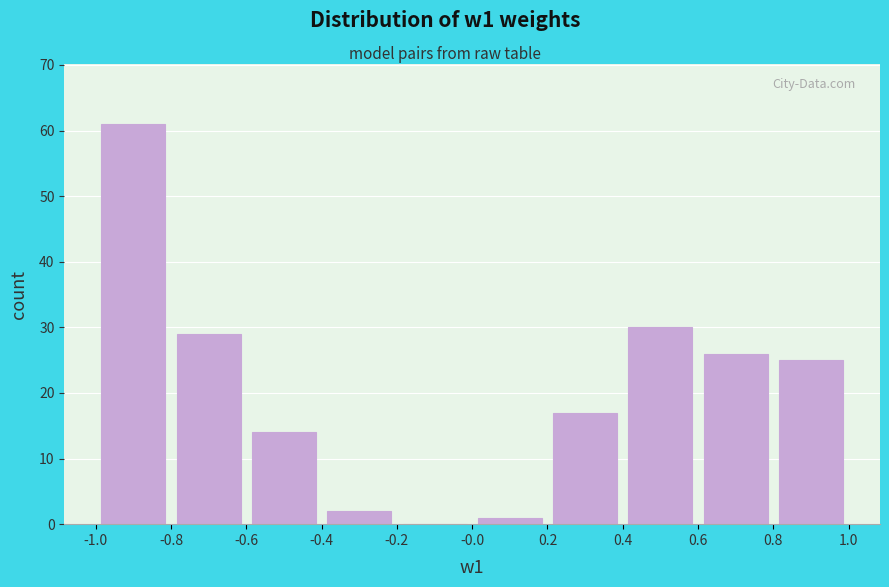

Reading left to right, list every bar in this chart as the range it spans on the x-axis followed by its height. The values are not printed on the chart, so give them approximately, as read against the axis.

-1.0 to -0.8: 61
-0.8 to -0.6: 29
-0.6 to -0.4: 14
-0.4 to -0.2: 2
-0.2 to -0.0: 0
-0.0 to 0.2: 1
0.2 to 0.4: 17
0.4 to 0.6: 30
0.6 to 0.8: 26
0.8 to 1.0: 25